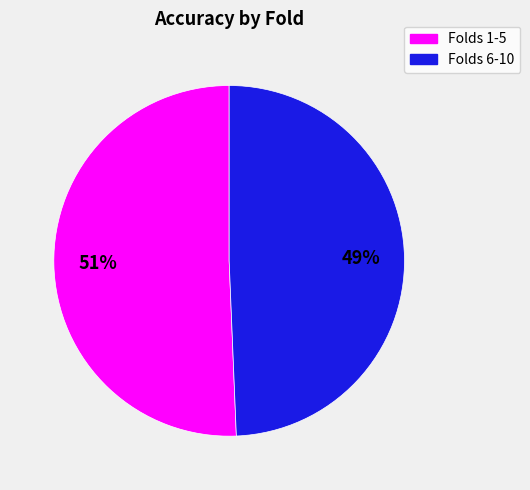

How many segments does this pie chart have?

2